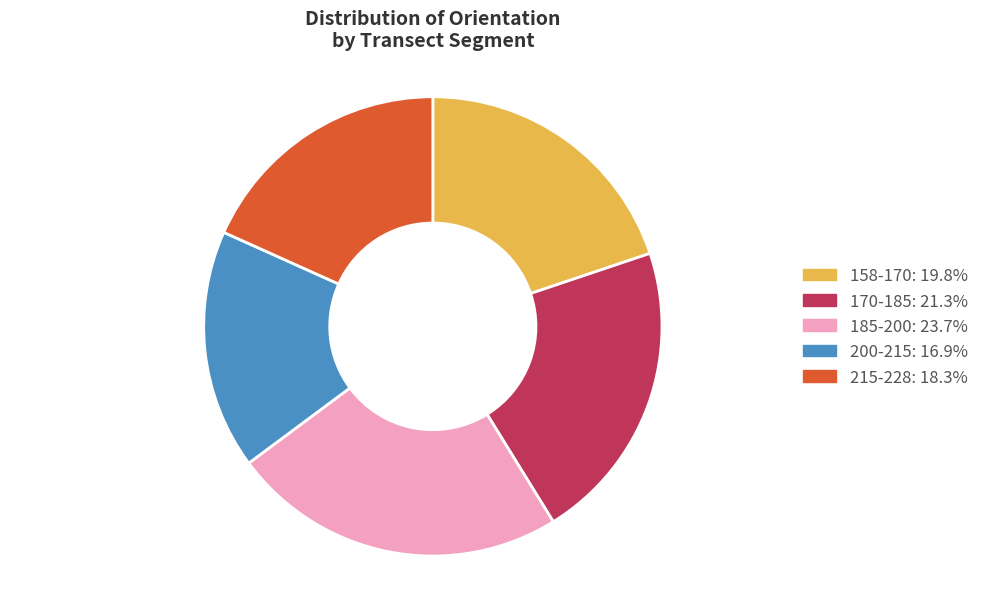

Is there a majority slice in this chart?

No